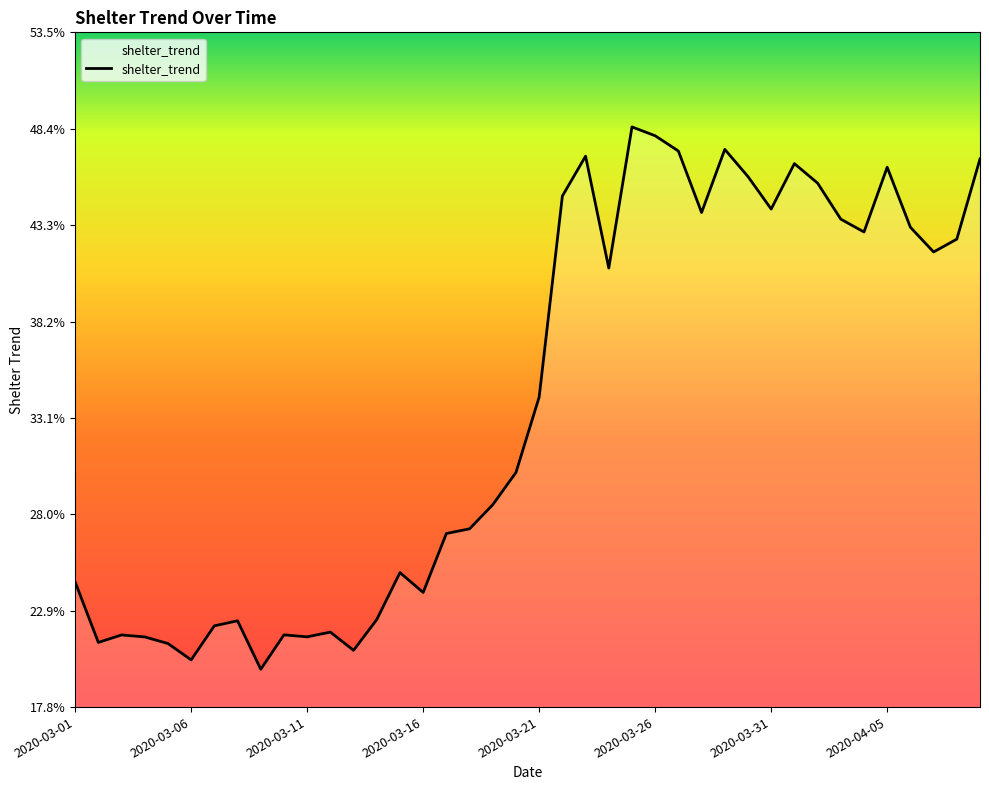

What is the smallest value displayed?

0.2